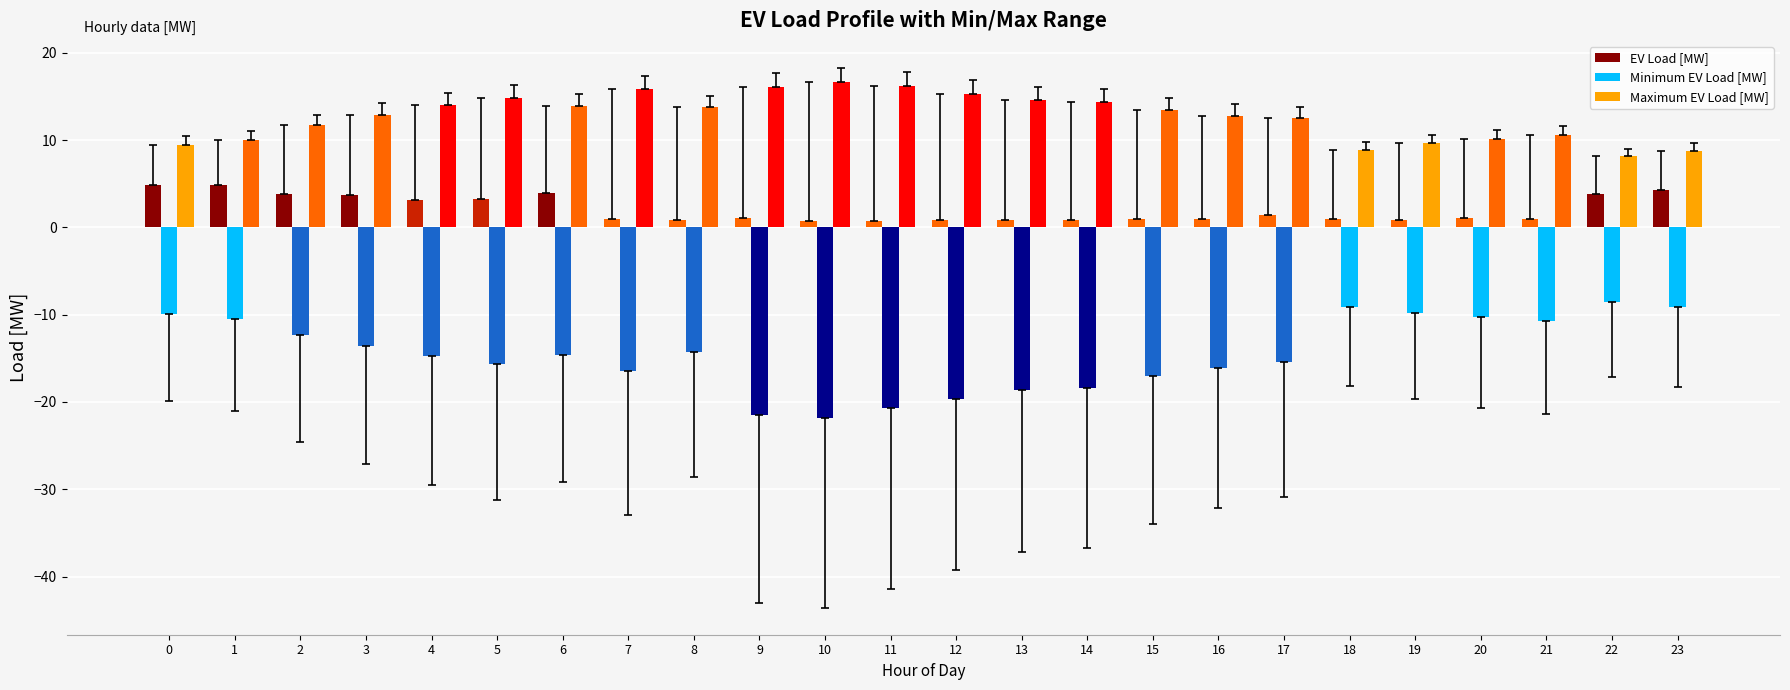

Reading right to left, extract all data points from this chart.

EV Load [MW]: 4.3	3.8	1.0	1.1	0.9	0.9	1.4	1.0	1.0	0.8	0.9	0.8	0.7	0.7	1.1	0.8	0.9	3.9	3.2	3.1	3.7	3.9	4.8	4.9
Minimum EV Load [MW]: -9.1	-8.5	-10.7	-10.3	-9.8	-9.1	-15.5	-16.1	-17.0	-18.3	-18.6	-19.6	-20.7	-21.8	-21.5	-14.3	-16.5	-14.6	-15.6	-14.8	-13.6	-12.3	-10.5	-9.9
Maximum EV Load [MW]: 8.8	8.2	10.6	10.2	9.7	8.9	12.5	12.8	13.5	14.4	14.6	15.3	16.2	16.6	16.1	13.7	15.8	13.9	14.9	14.0	12.9	11.7	10.0	9.5